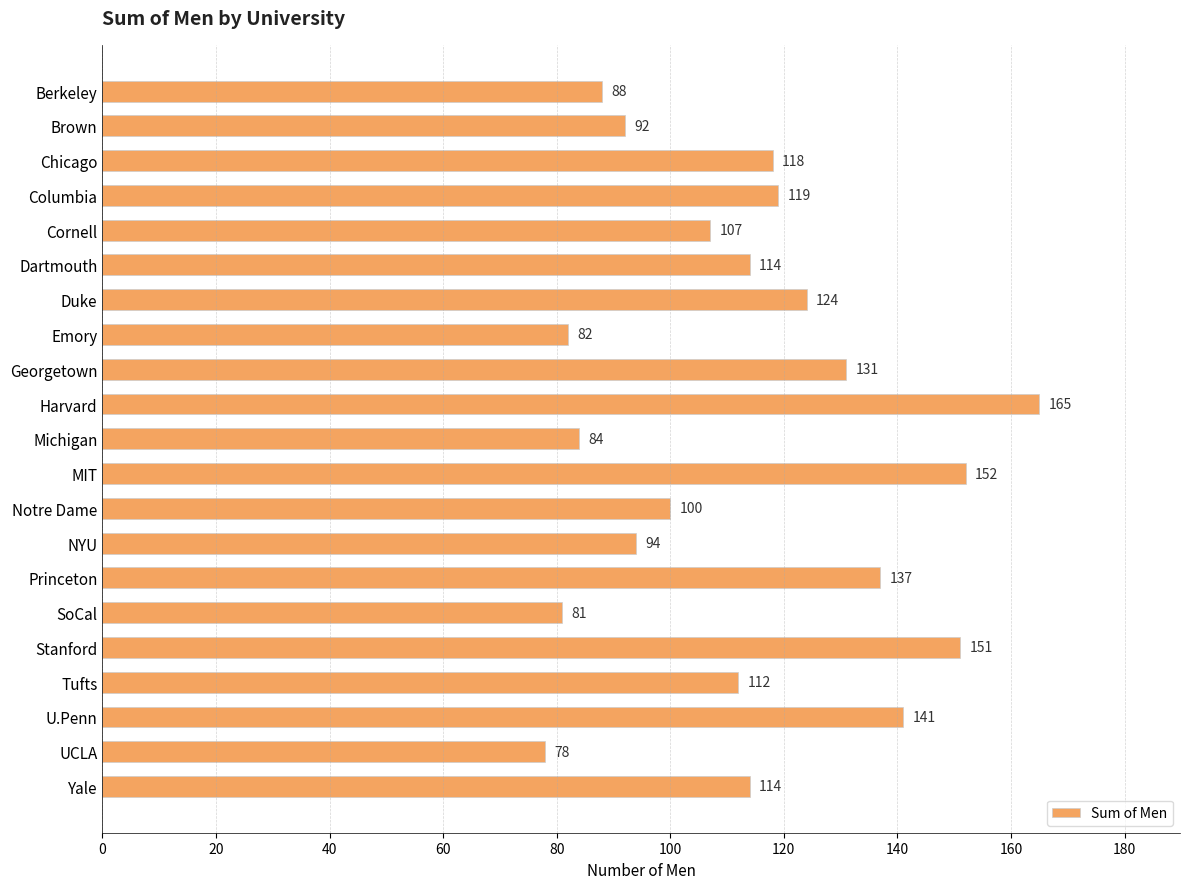

Does the chart contain stacked bars?

No